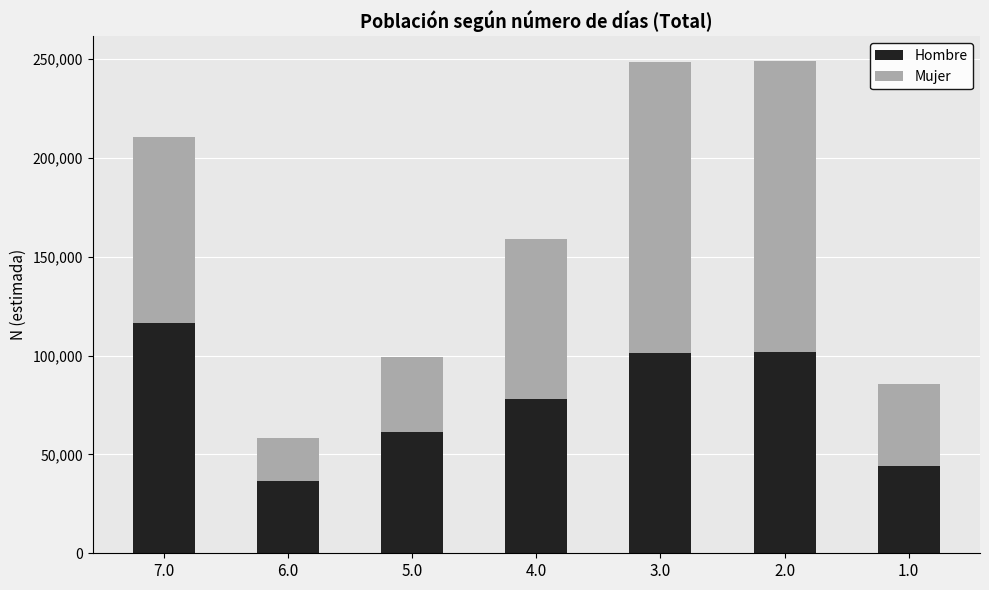

What is the total value across all series at 7.0?

210877